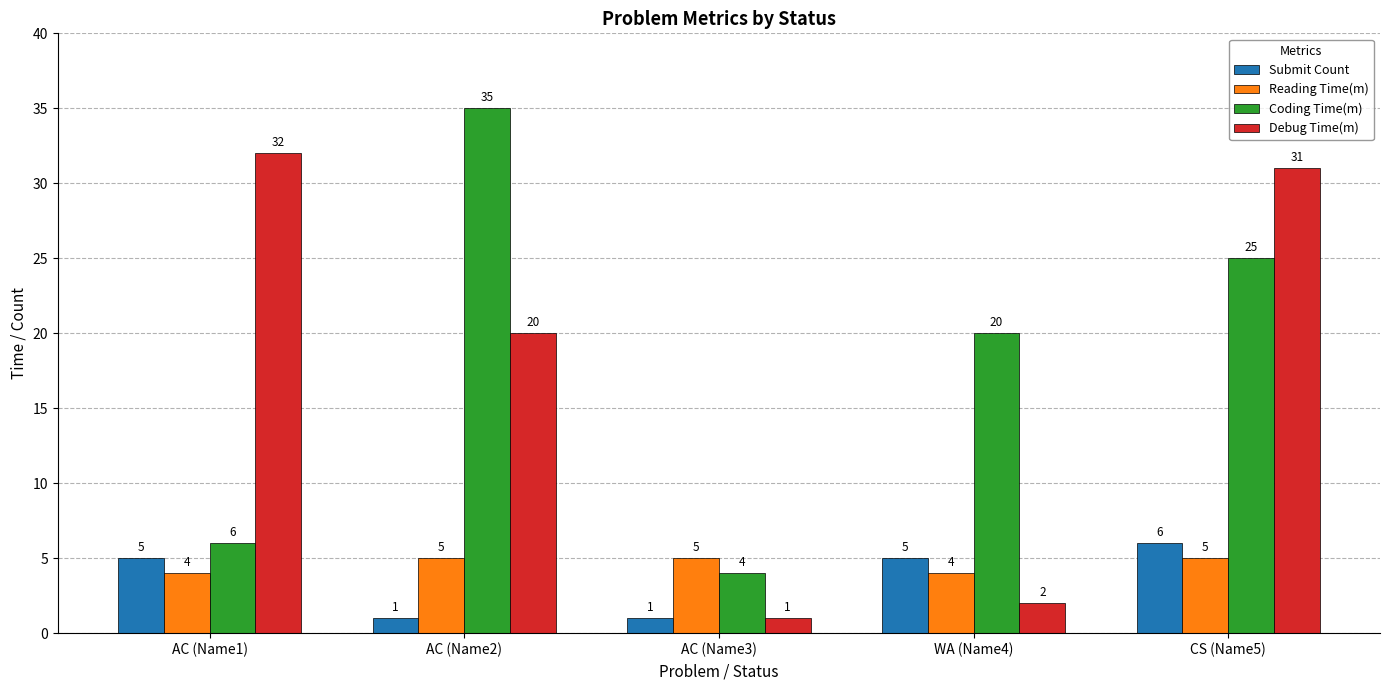

Which series changed the most between AC (Name1) and CS (Name5)?

Coding Time(m)